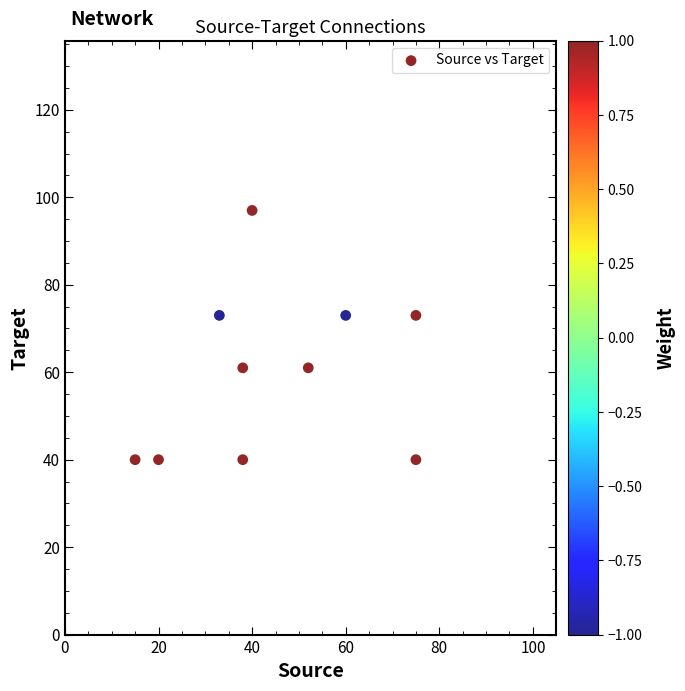

What is the average X value?

45